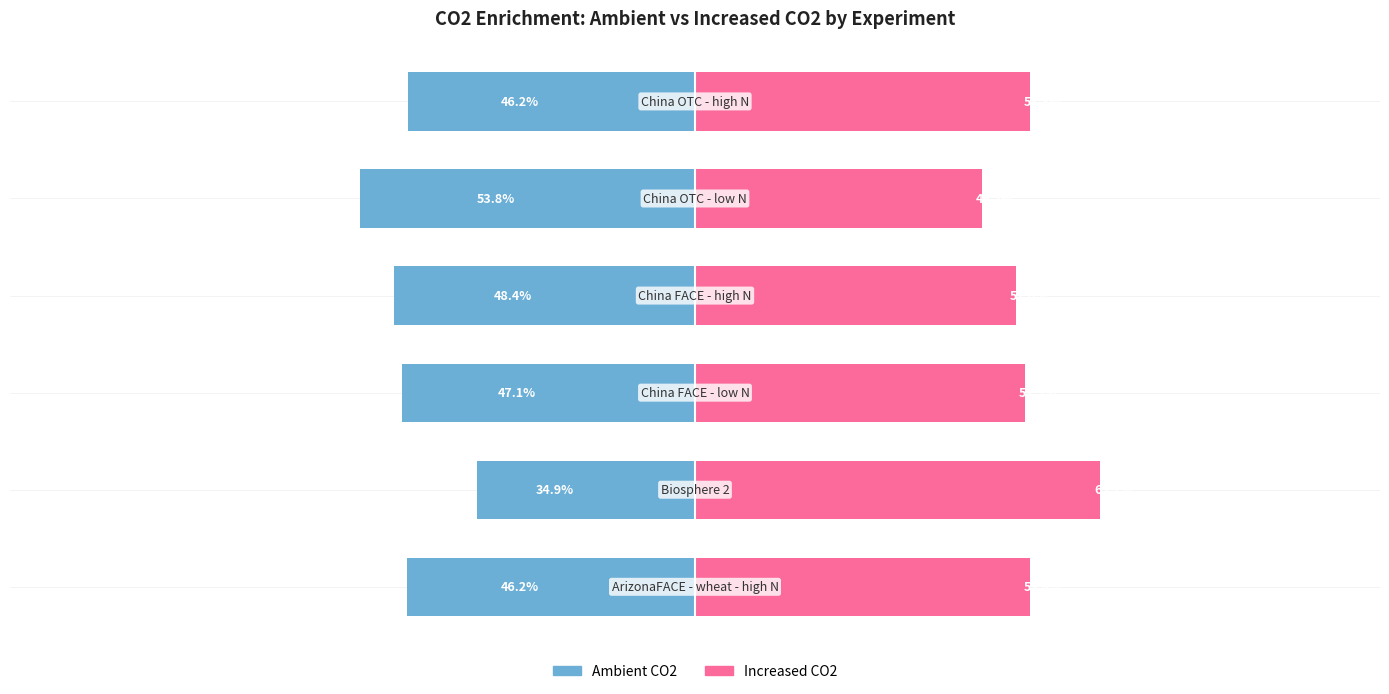

What is the value of the Ambient CO2 bar at the 1st from the left?

-46.2